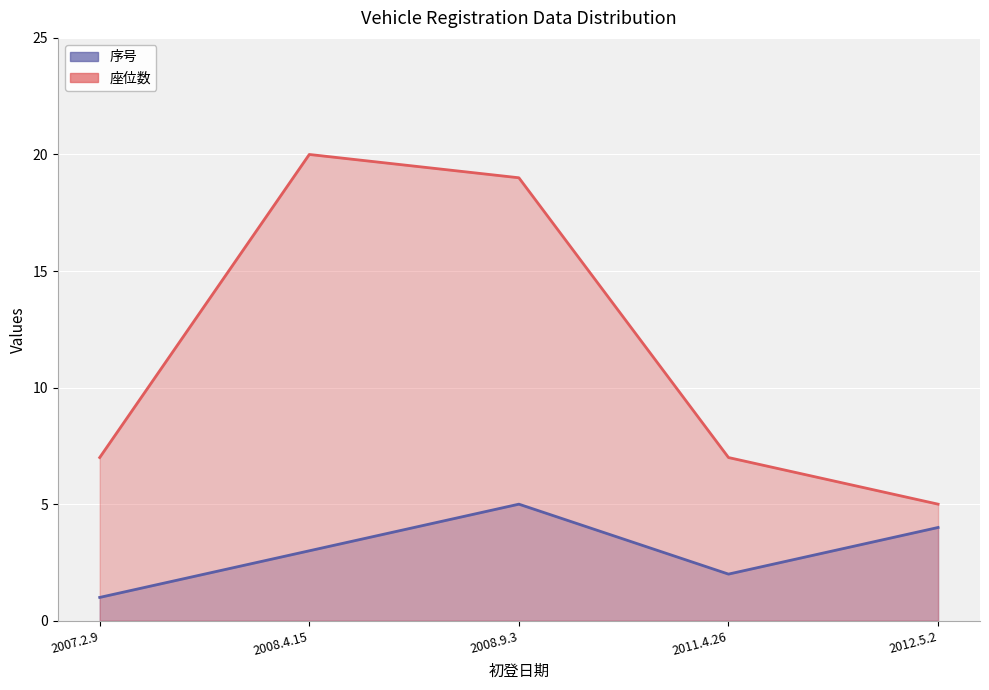

What are all the series names shown in the legend?

序号, 座位数